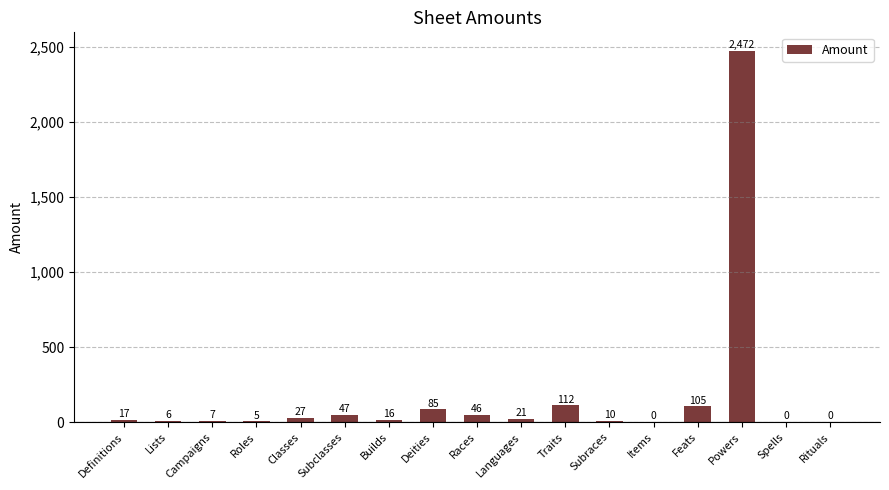

Where is the data nearest to the value 1236?

Traits